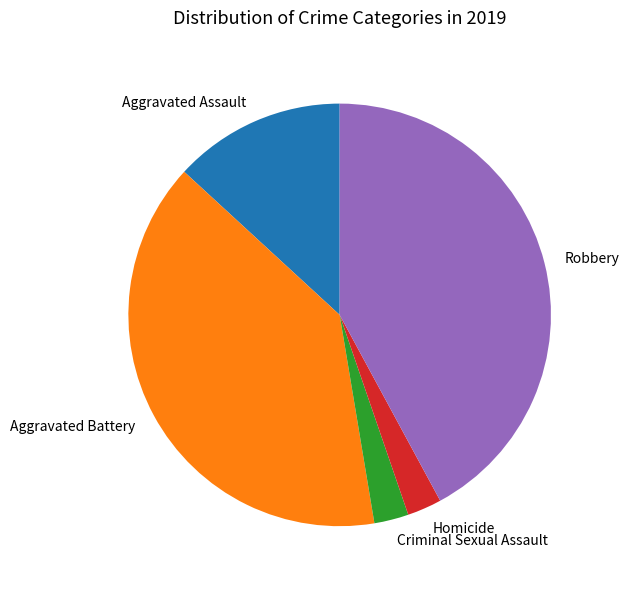

Does Aggravated Assault account for over 50% of the chart?

No